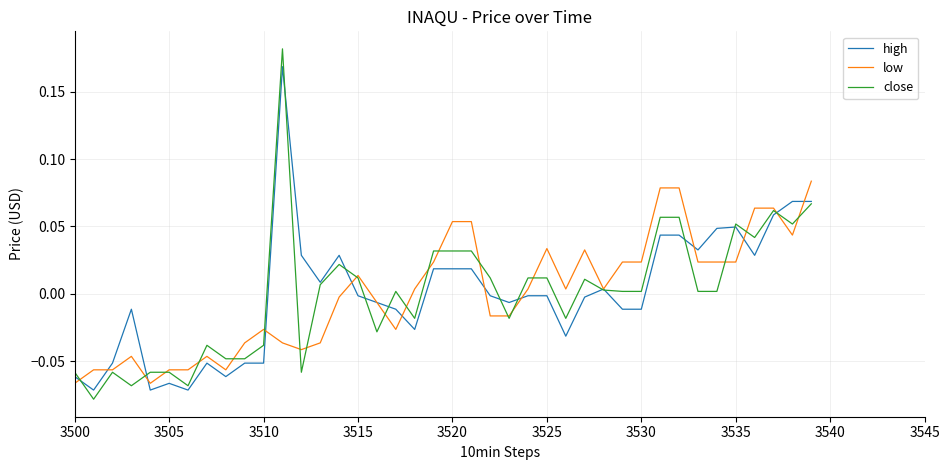

Which series has the largest range (max minus min)?

close